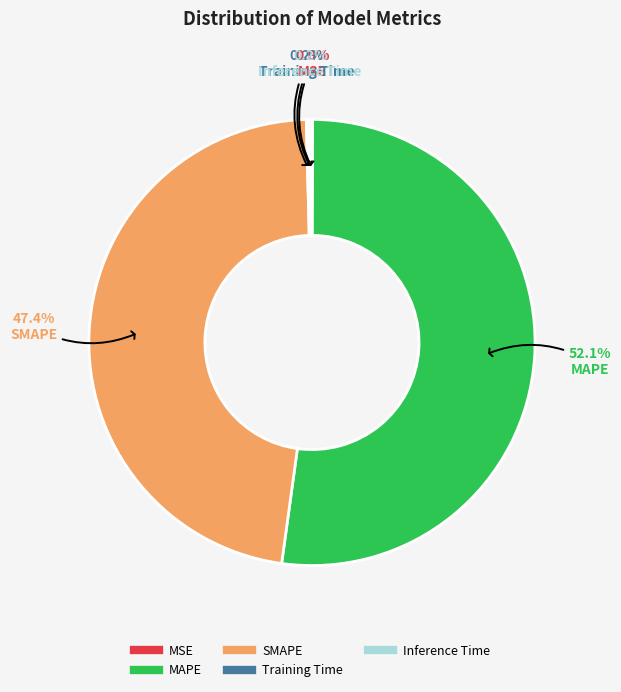

To the nearest percent, what is the average slice percentage?

20%